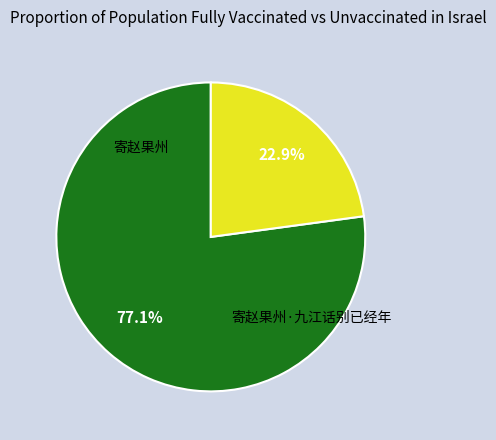

To the nearest percent, what is the difference between the largest and smallest slice percentages?

54%